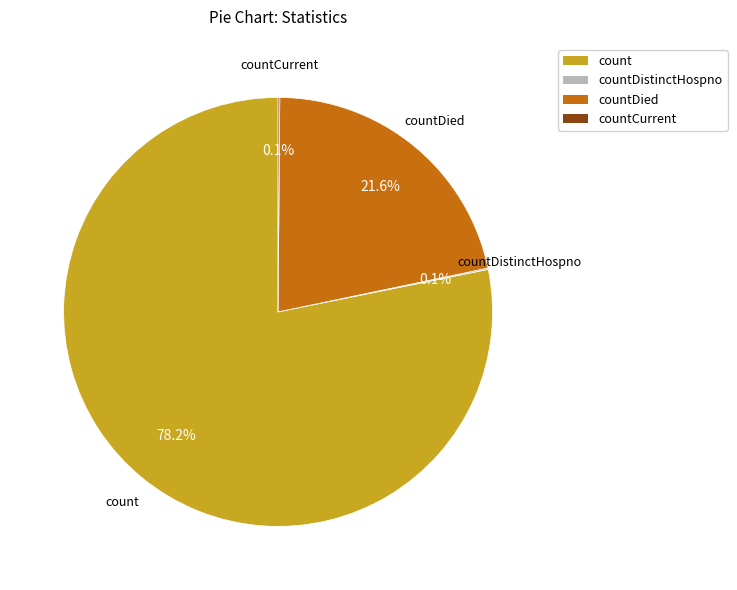

Is there any slice that represents more than half of the pie?

Yes